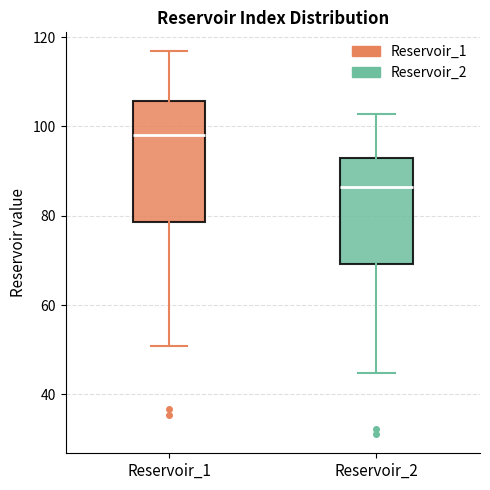

Which box's median line is the lowest?

Reservoir_2